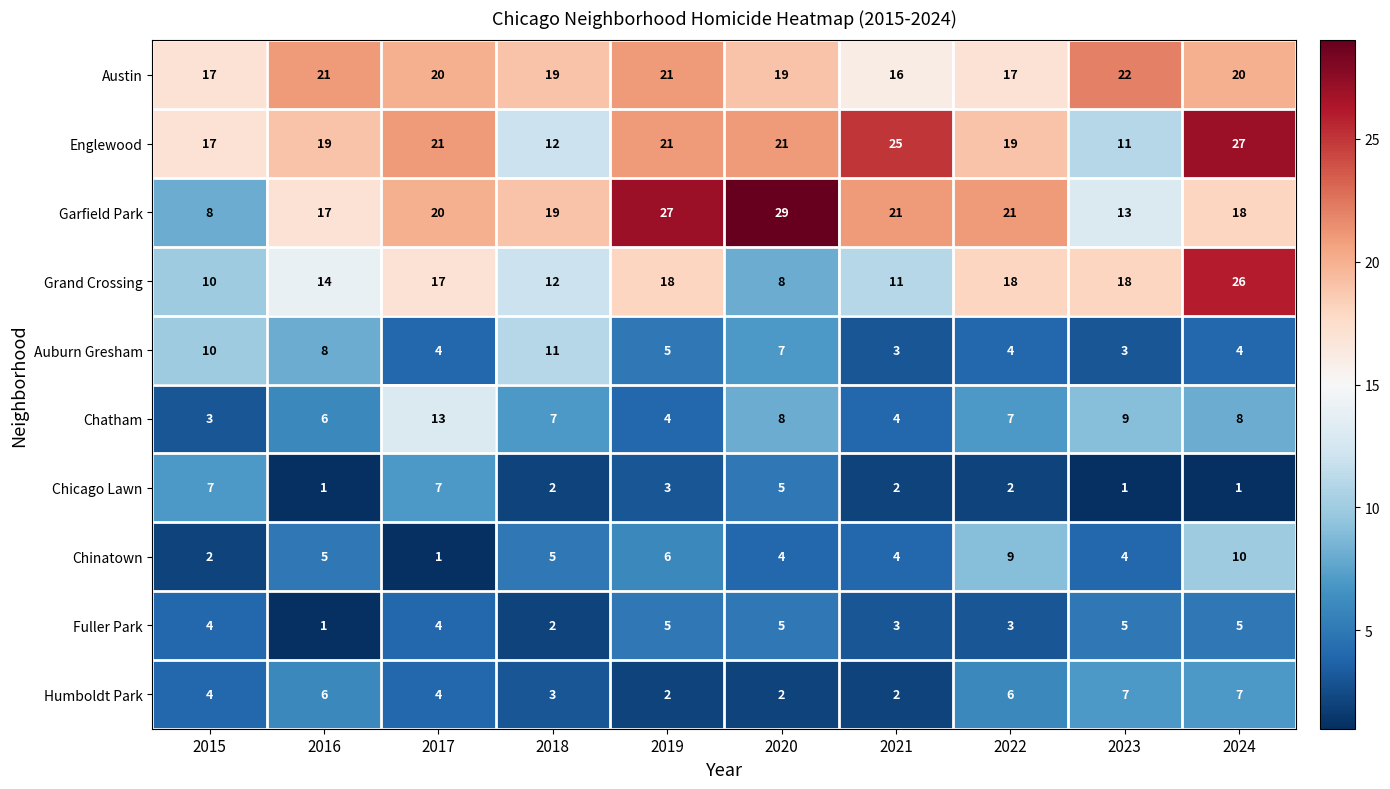

What is the maximum value shown in the chart?

29